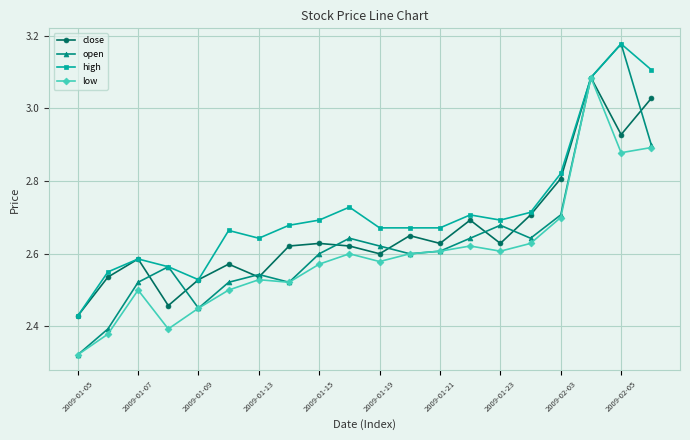

List the series in order of their overall mean, highest first.

high, close, open, low